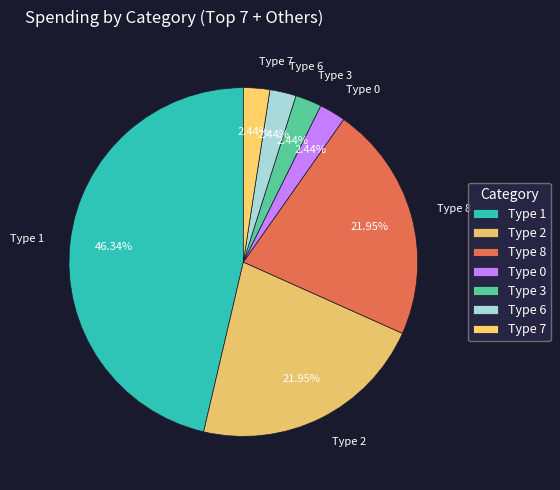

Is the sum of Type 1 and Type 6 greater than half?

No